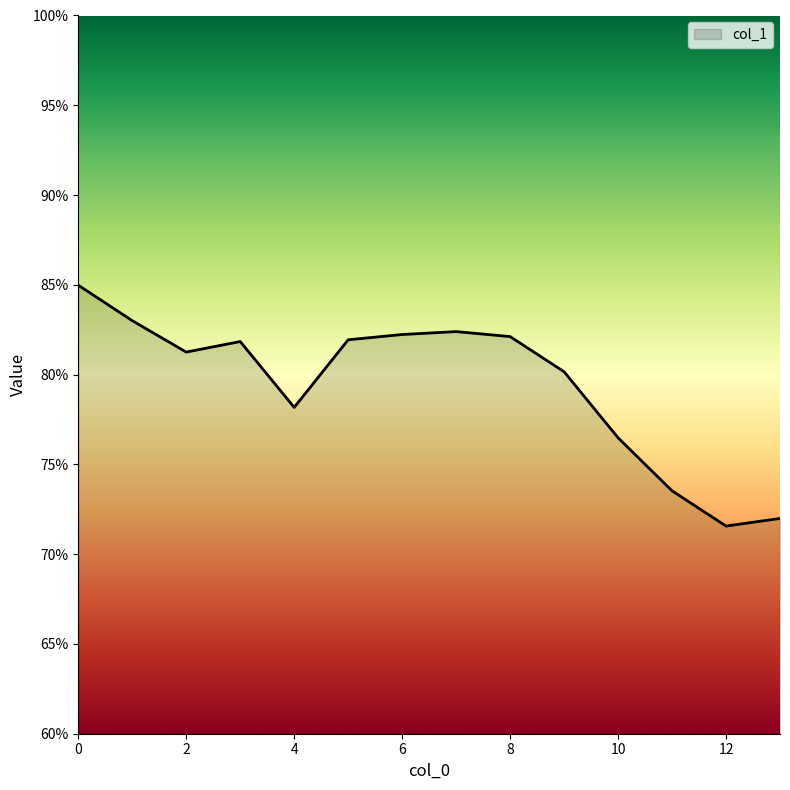

What is the difference between the maximum and minimum values?

13.4